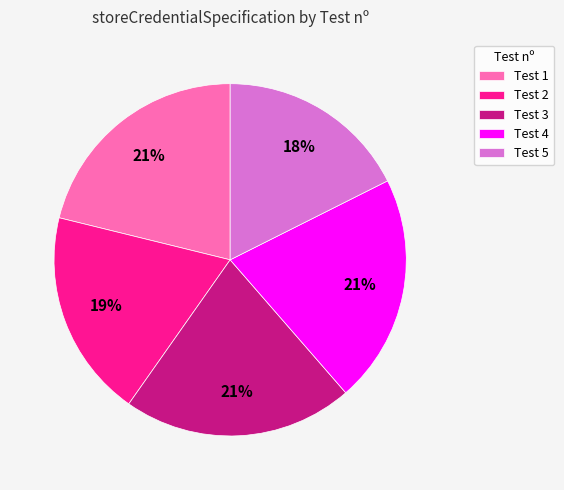

To the nearest percent, what percentage of the pie is Test 5?

18%